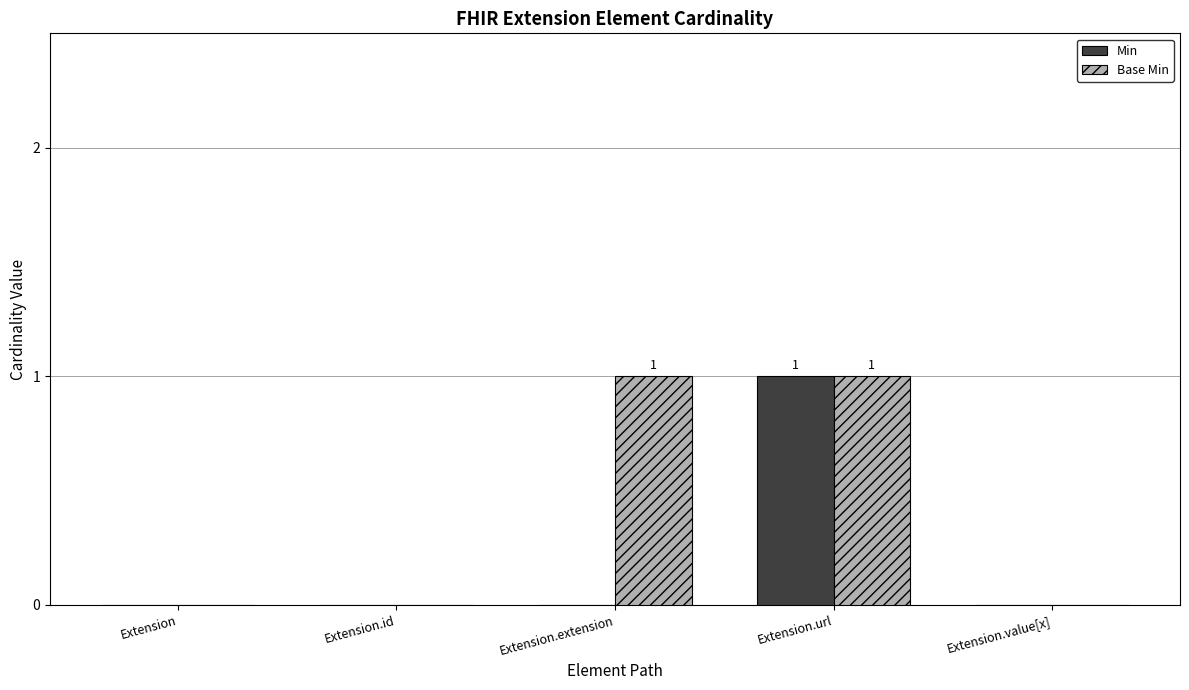

Which series changed the most between Extension.id and Extension.extension?

Base Min